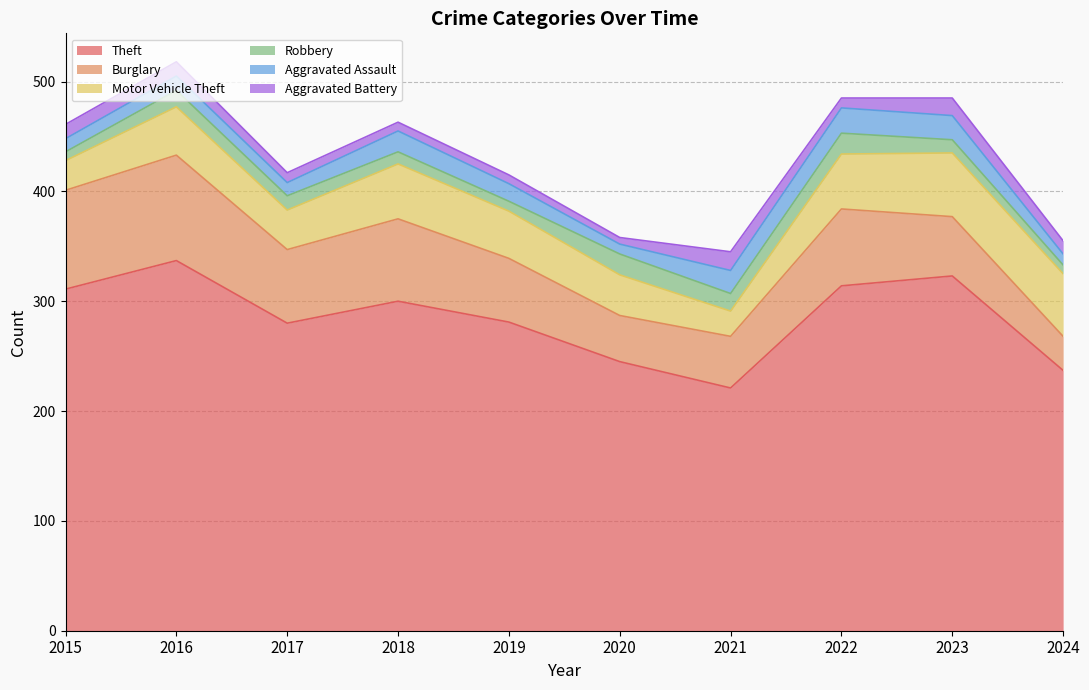

What is the value of the Theft point at the 10th from the left?

237